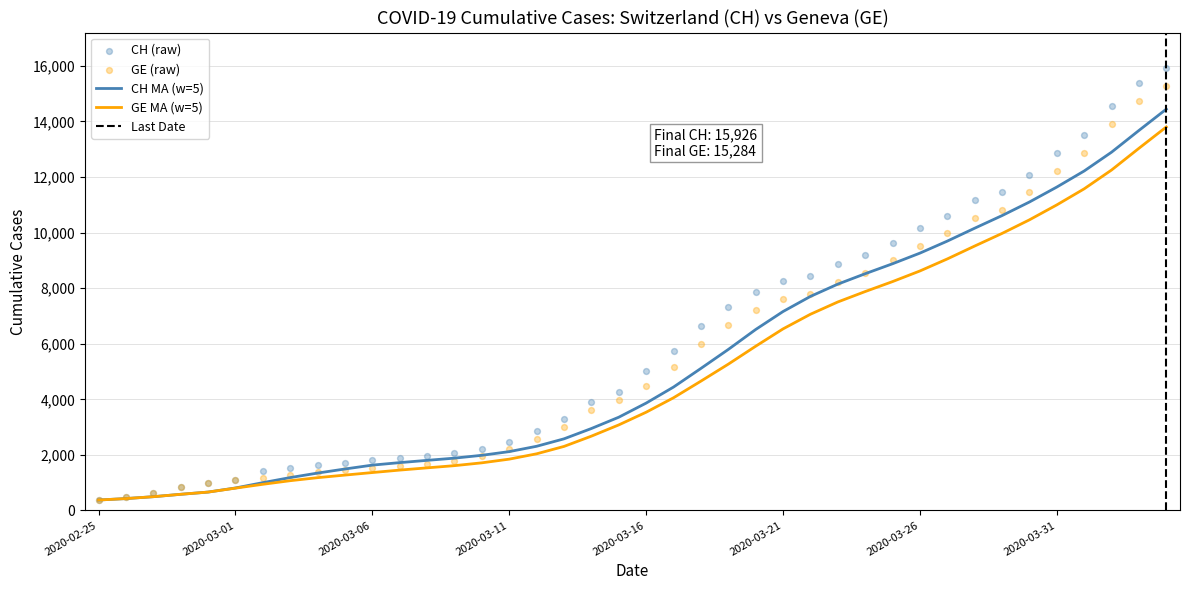

What is the maximum value for GE MA (w=5)?

13801.8